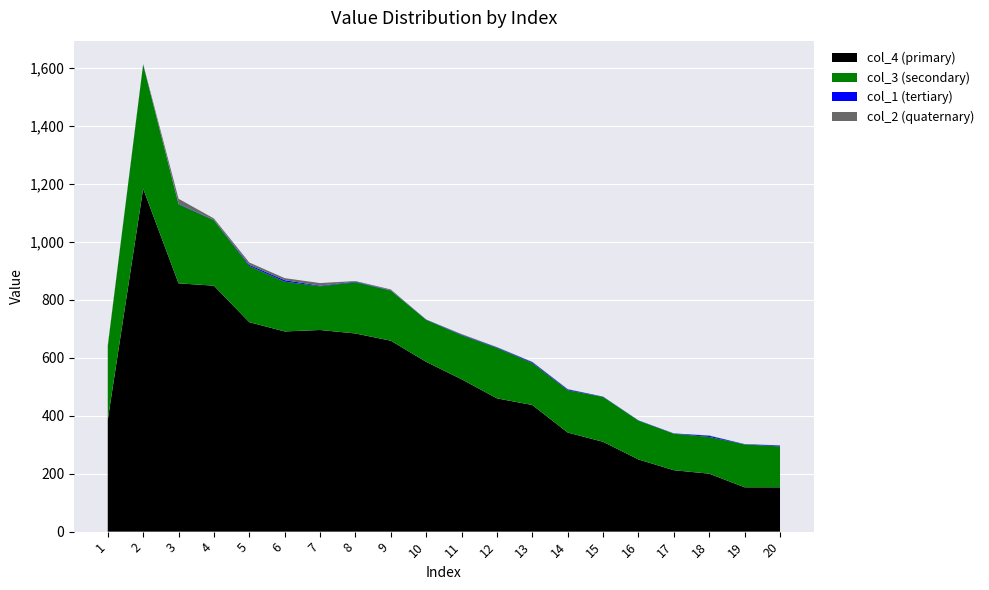

Reading left to right, what are all the values shown in this chart?

col_1: 1=0	2=1	3=2	4=1	5=4	6=5	7=2	8=2	9=1	10=1	11=2	12=2	13=3	14=3	15=1	16=1	17=1	18=4	19=1	20=3
col_3: 1=254	2=428	3=273	4=226	5=194	6=172	7=151	8=177	9=173	10=145	11=152	12=174	13=145	14=146	15=155	16=134	17=126	18=127	19=148	20=141
col_4: 1=386	2=1184	3=857	4=849	5=723	6=691	7=696	8=684	9=659	10=586	11=526	12=460	13=437	14=342	15=310	16=249	17=212	18=200	19=153	20=153
col_2: 1=3	2=1	3=17	4=5	5=8	6=7	7=9	8=2	9=3	10=0	11=2	12=1	13=1	14=1	15=0	16=0	17=0	18=1	19=0	20=1